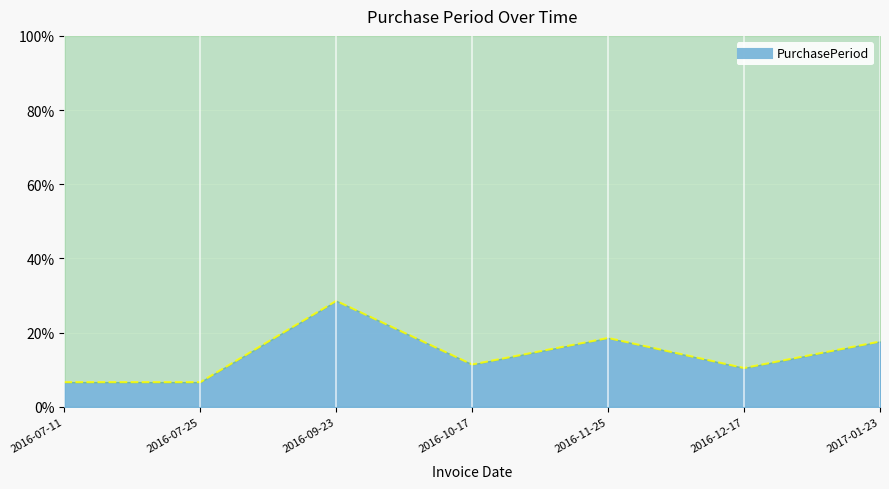

What is the sum of all values?

100.0